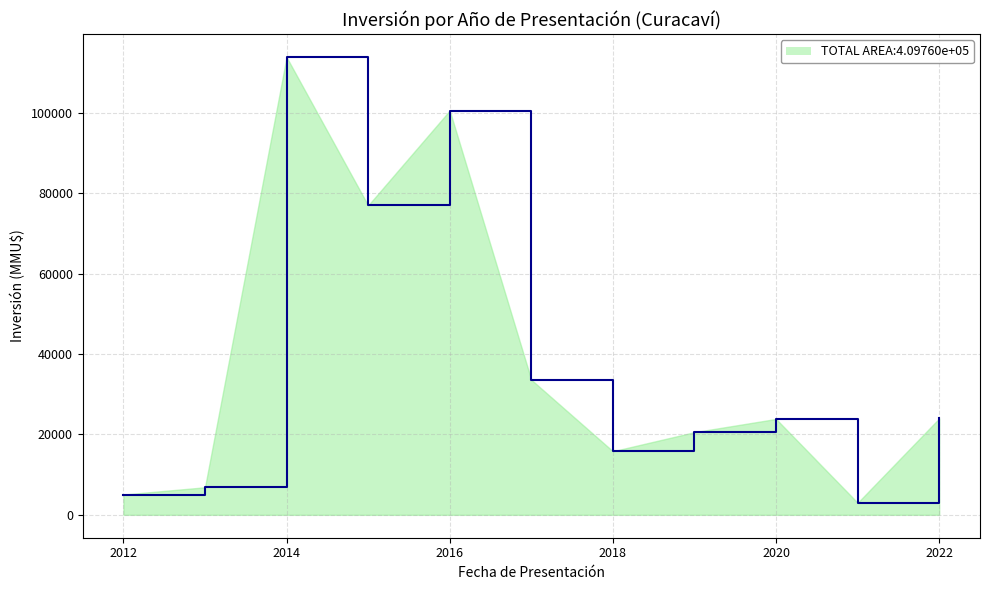

What is the maximum value shown in the chart?

113900